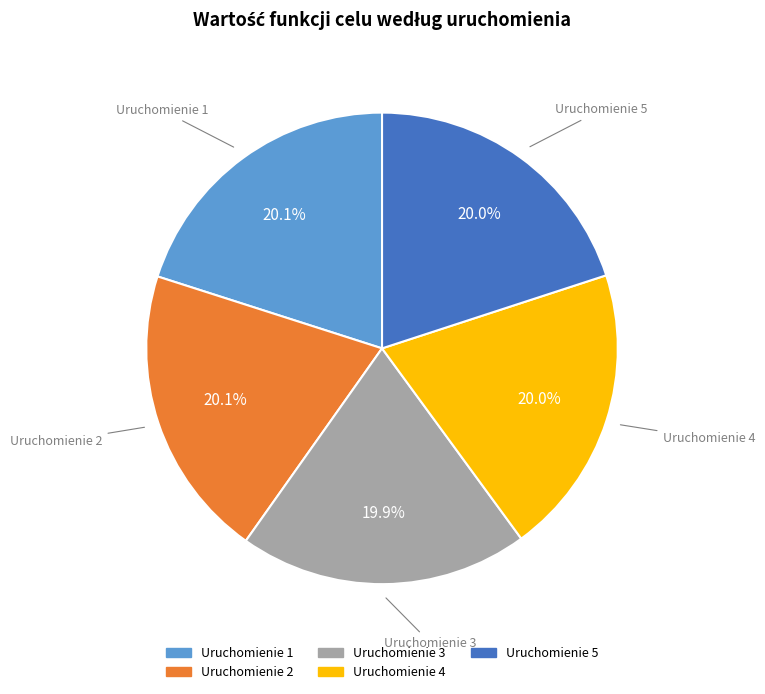

Is there any slice that represents more than half of the pie?

No